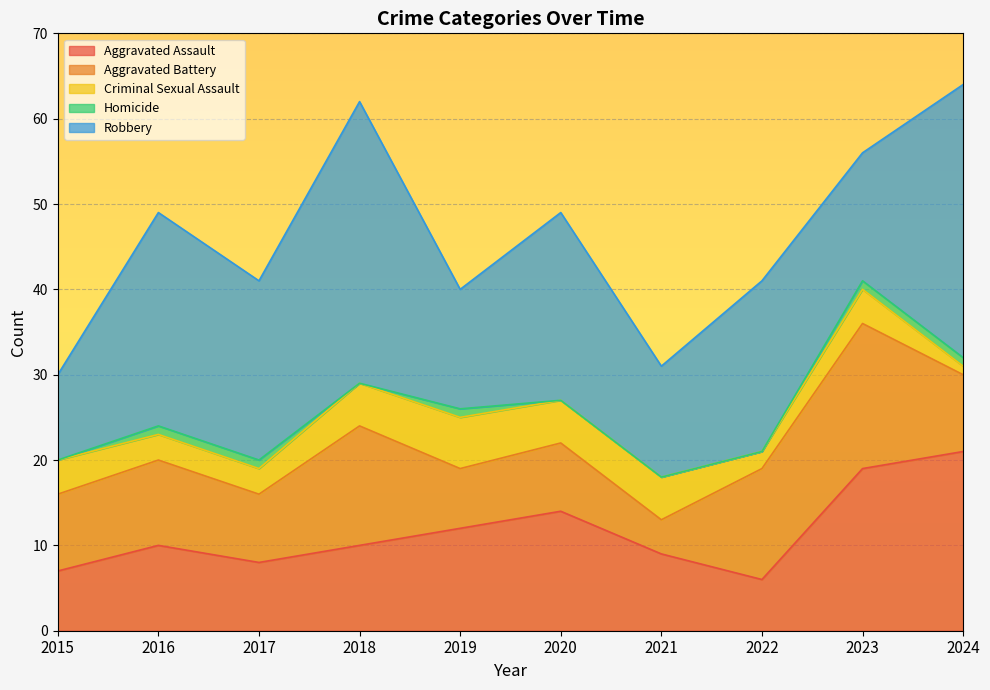

What is the difference between the second highest and second lowest values in the Criminal Sexual Assault series?

3